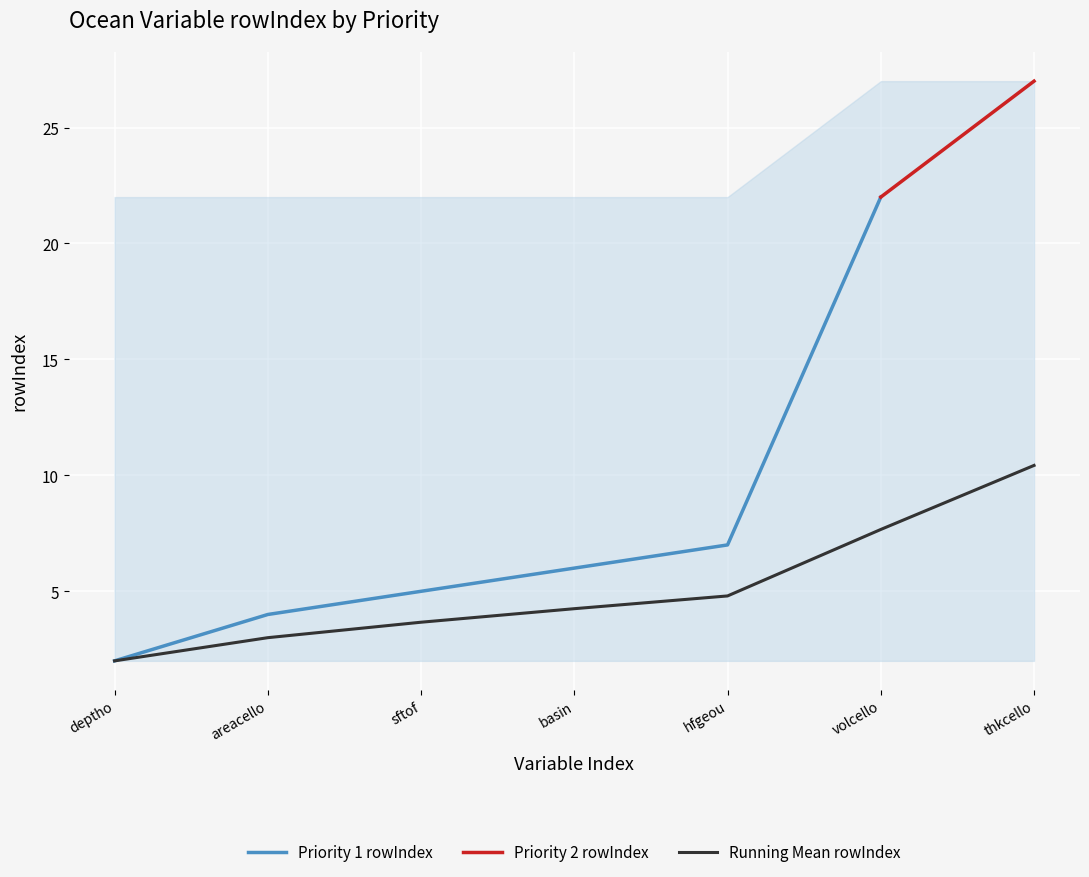

The chart shows a value of 4 at areacello. True or false?

True